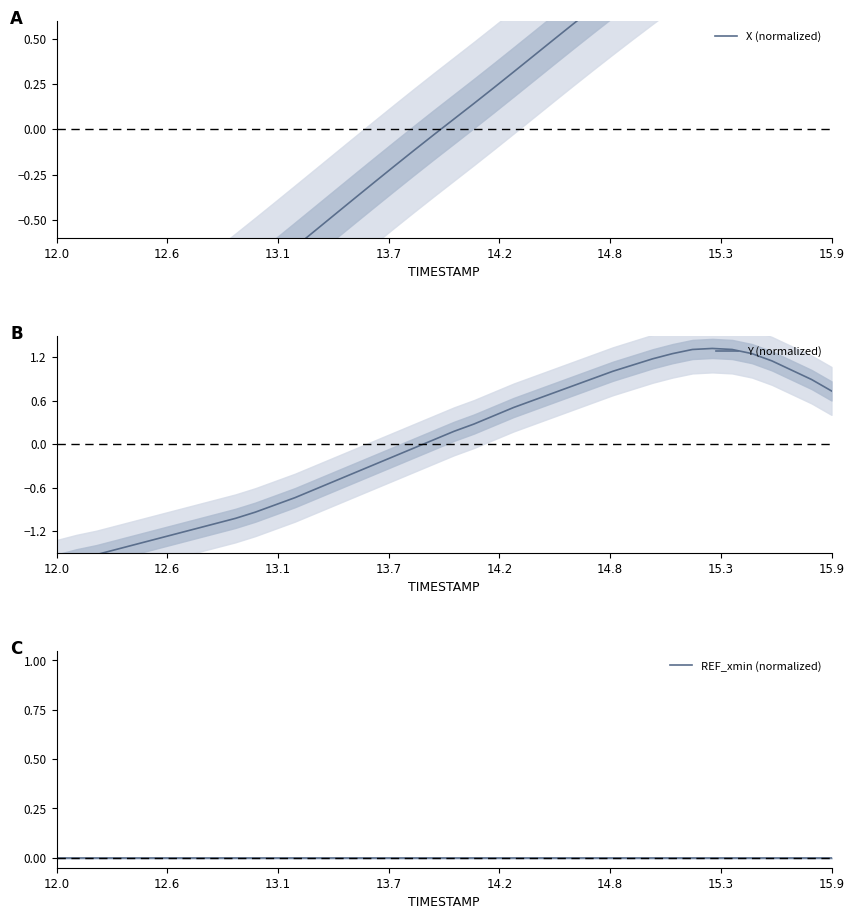

Which category has the lowest value in the REF_xmin (normalized) series?

12.0